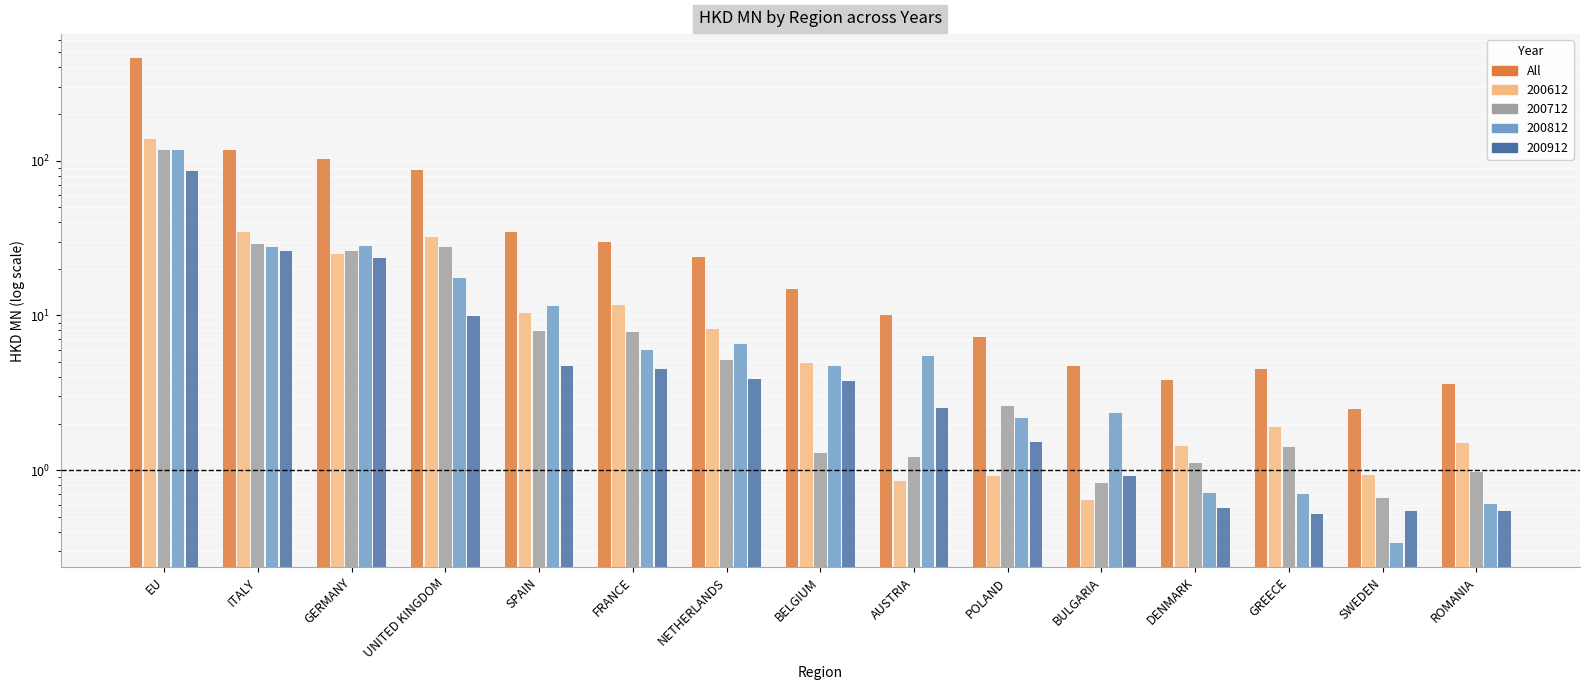

Reading right to left, list all the values displayed in this chart.

3.6	2.5	4.5	3.8	4.7	7.2	10.1	14.7	23.8	29.9	34.4	87.5	102.4	117.5	458.0